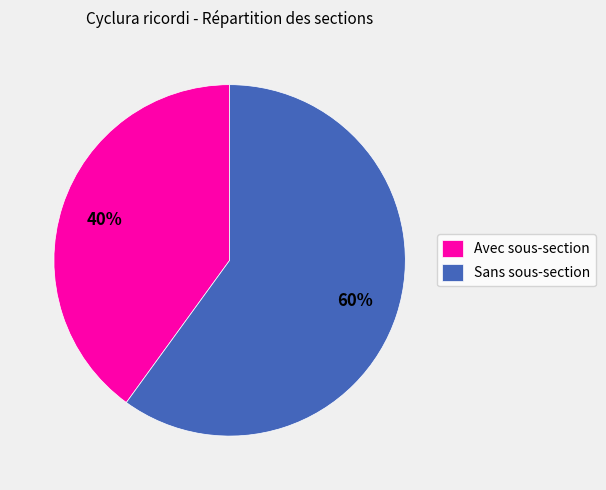

Rank the categories by value from highest to lowest.

Sans sous-section, Avec sous-section